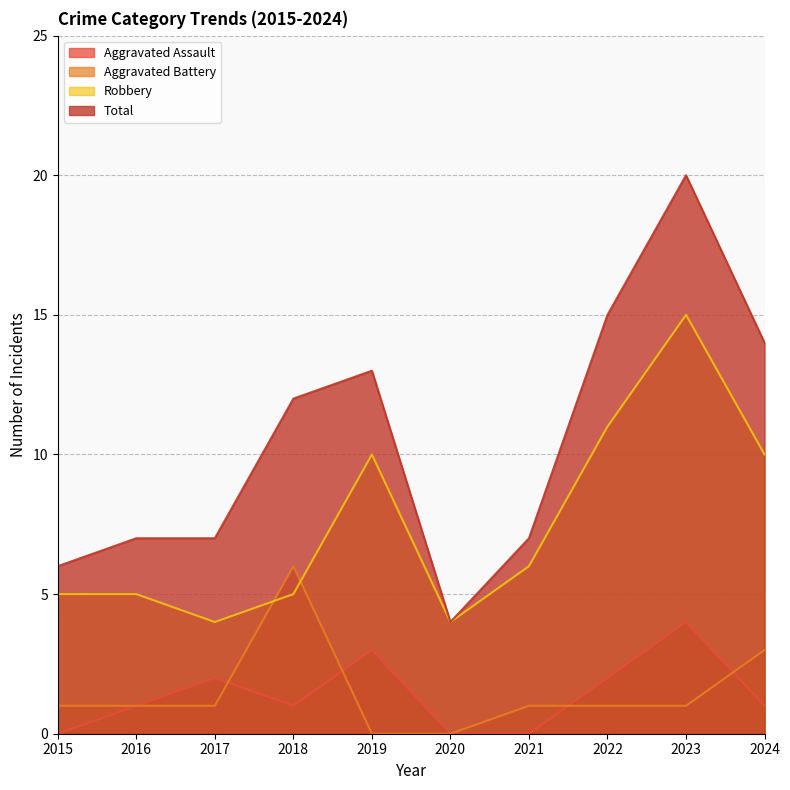

The value of Robbery at 2019 is 10. True or false?

True